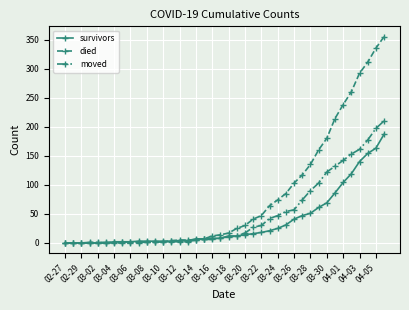

Rank the series by their maximum value, from lowest to highest.

survivors, moved, died